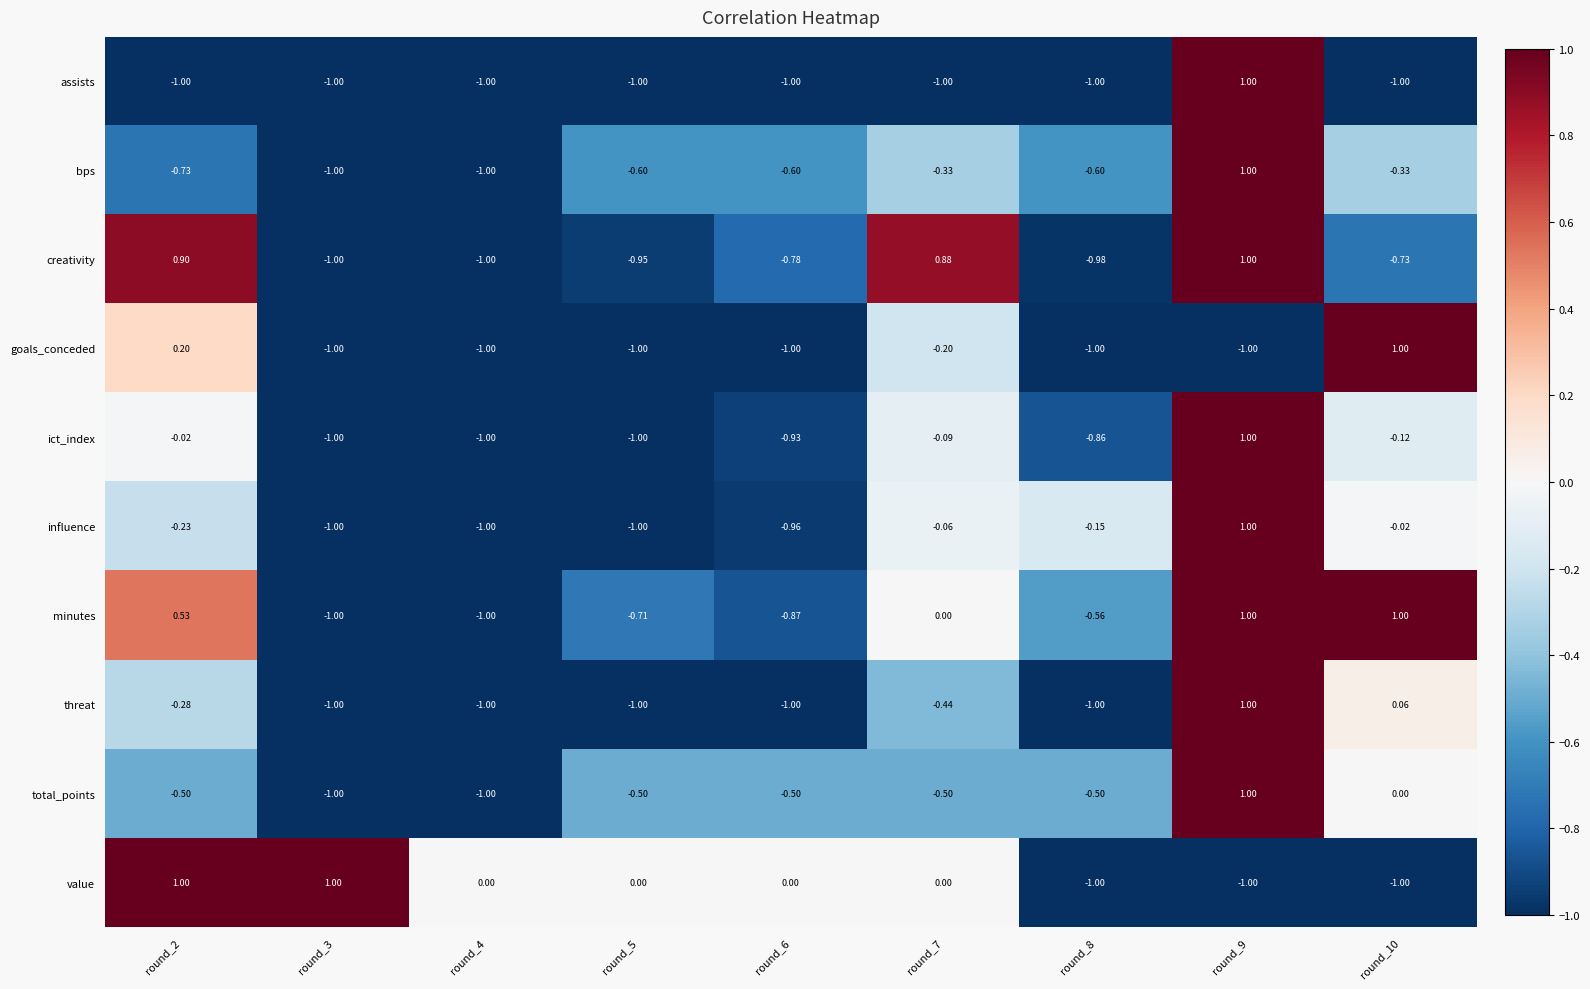

Is the value of bps at round_2 greater than the value of creativity at round_2?

No